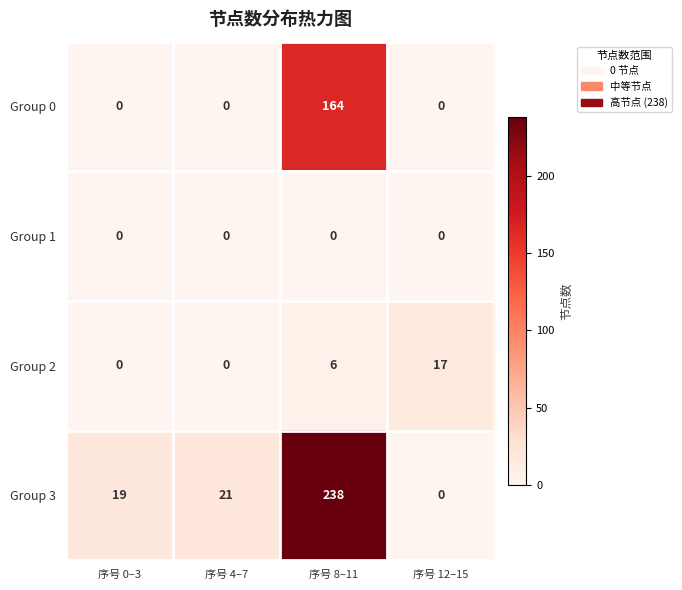

What is the greatest value displayed?

238